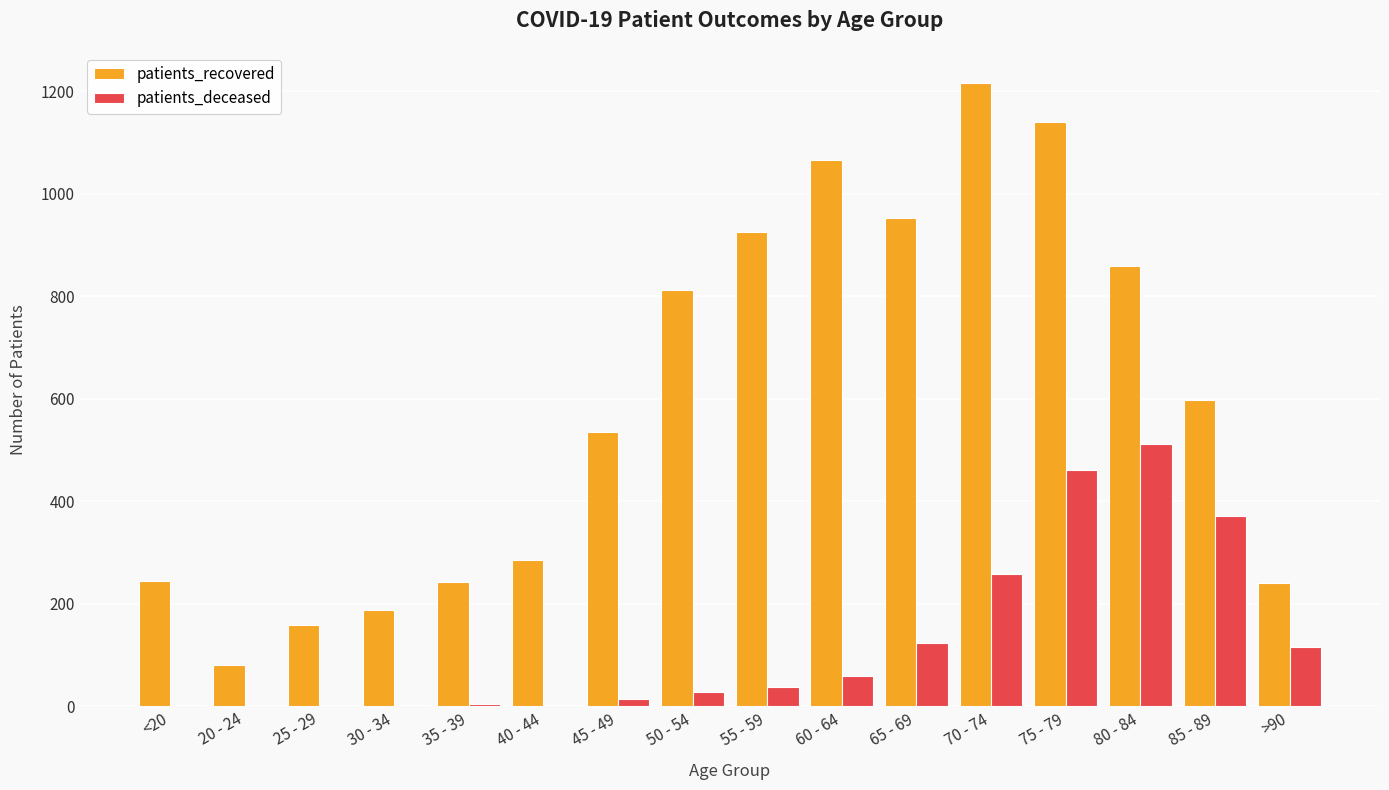

At which category is the sum across all series the highest?

75 - 79